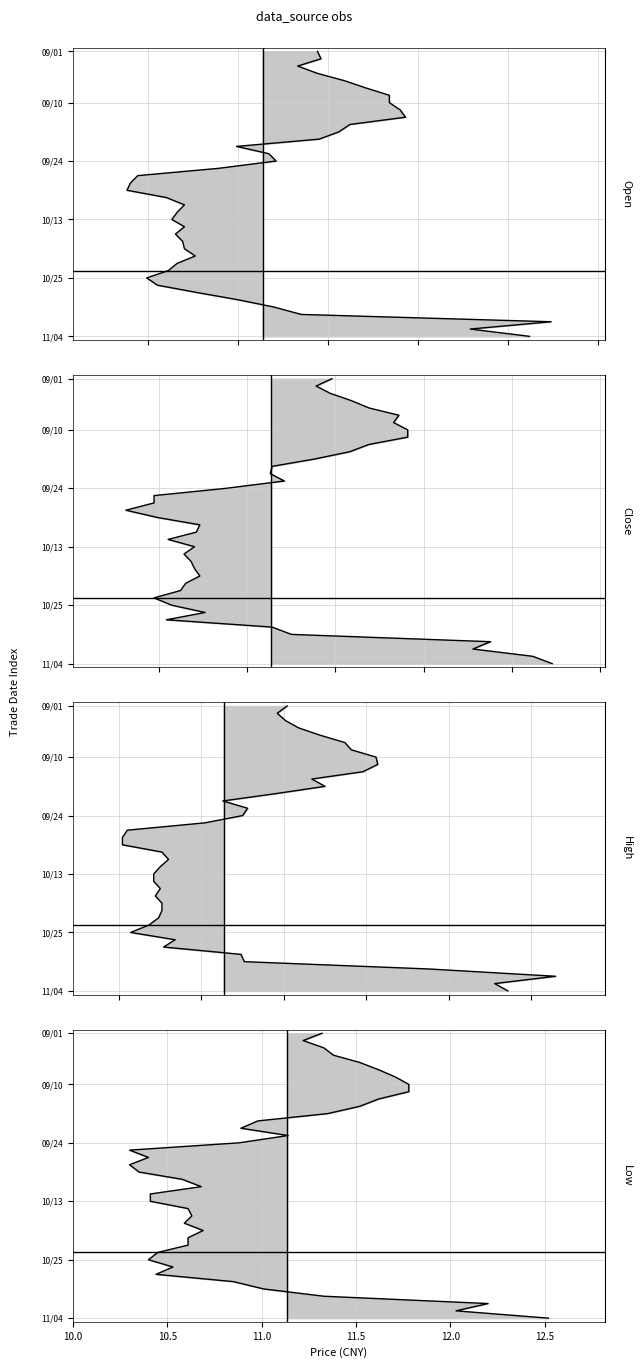

True or false: Close has more than 1 points higher than both neighbors.

False